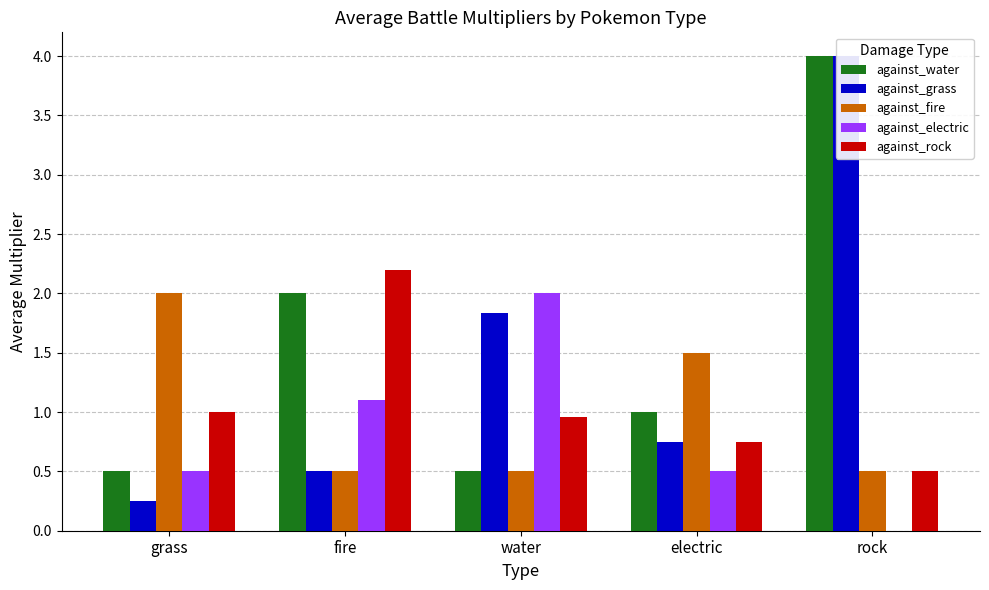

How many data points in against_water are less than 1?

2